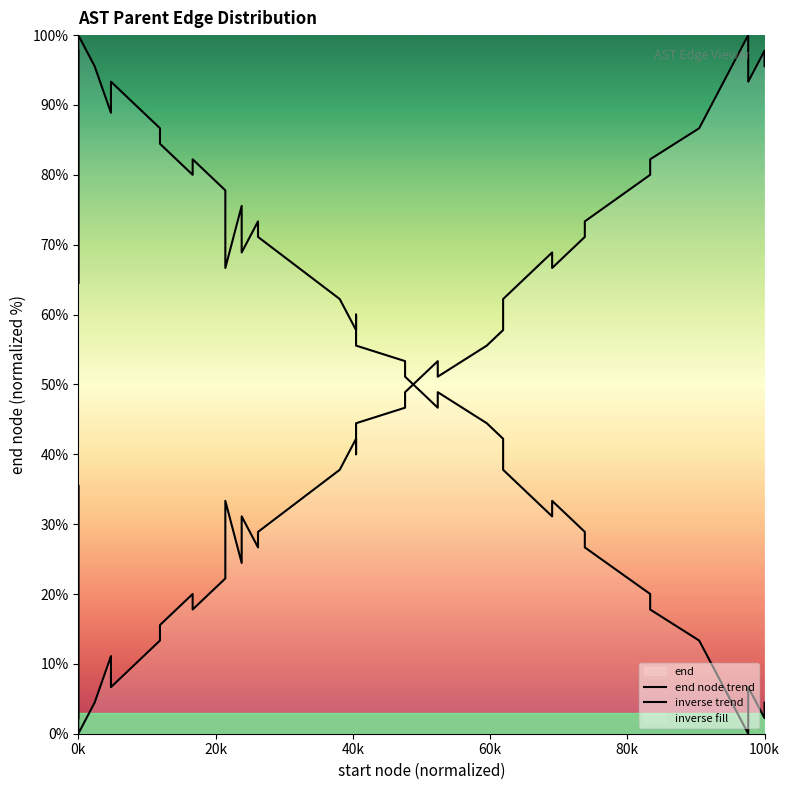

Is the value of end node trend at 37 greater than the value of inverse trend at 36?

Yes